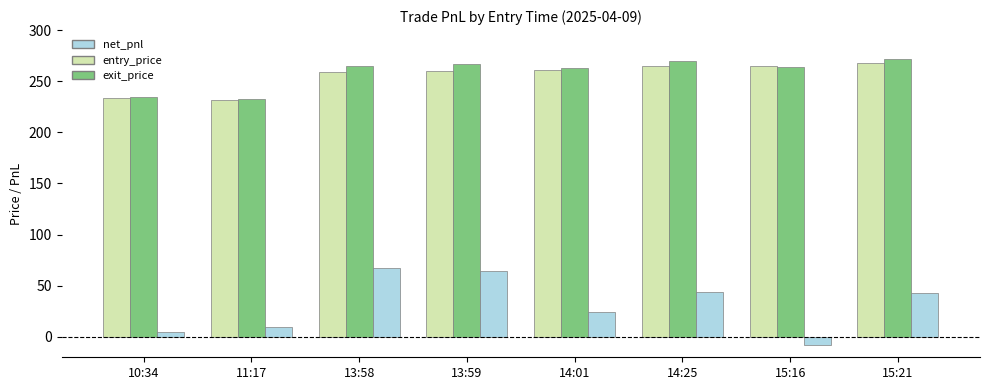

What is the approximate value of net_pnl at 13:58?

67.0